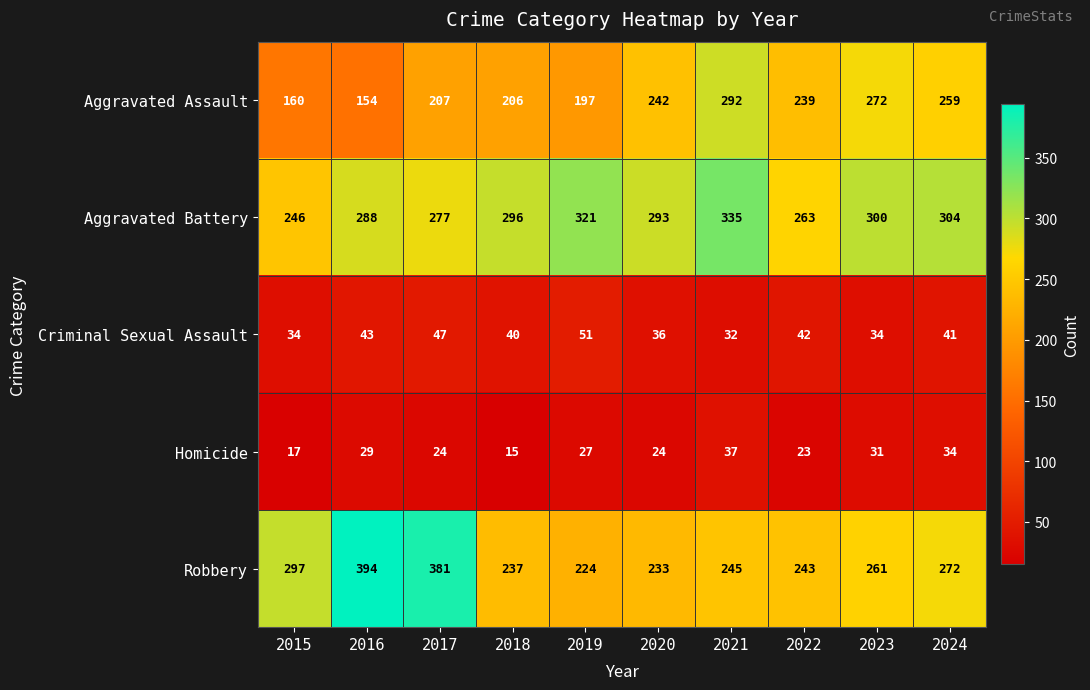

At how many categories does at least one series exceed 288?

9